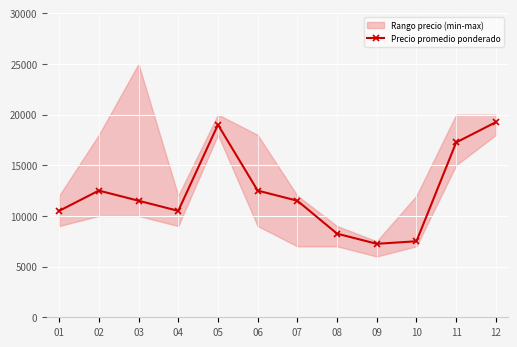

How many points are higher than both their immediate neighbors (excluding endpoints)?

2